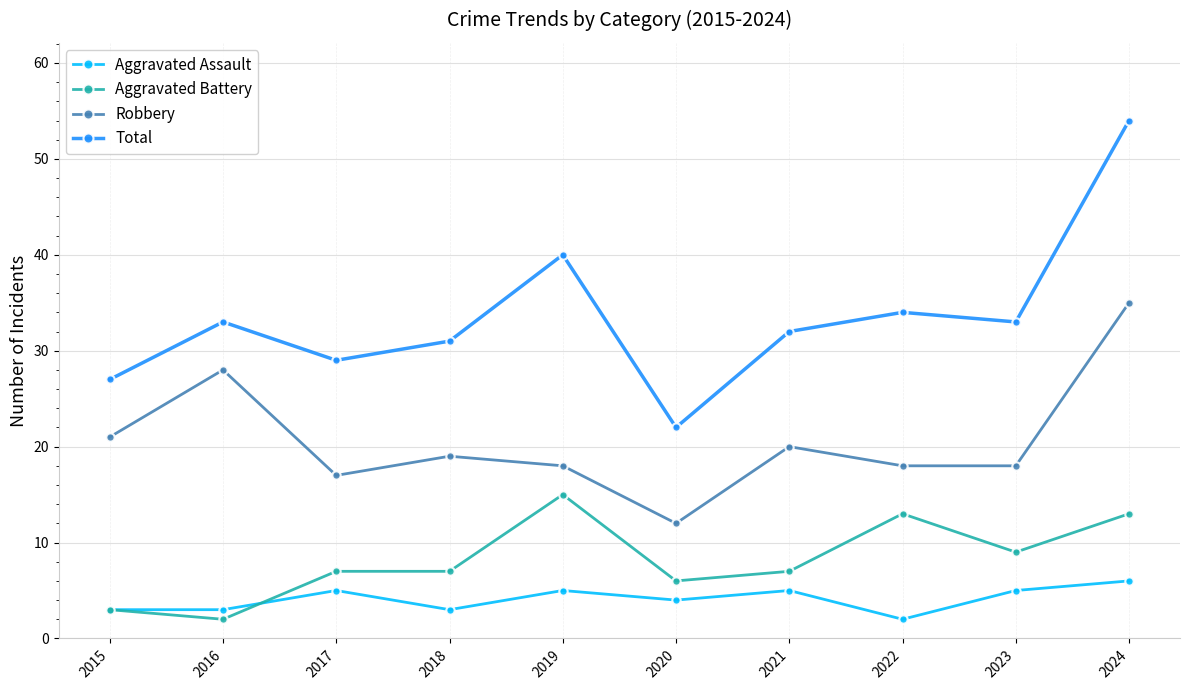

At which label does Aggravated Assault reach its minimum?

2022